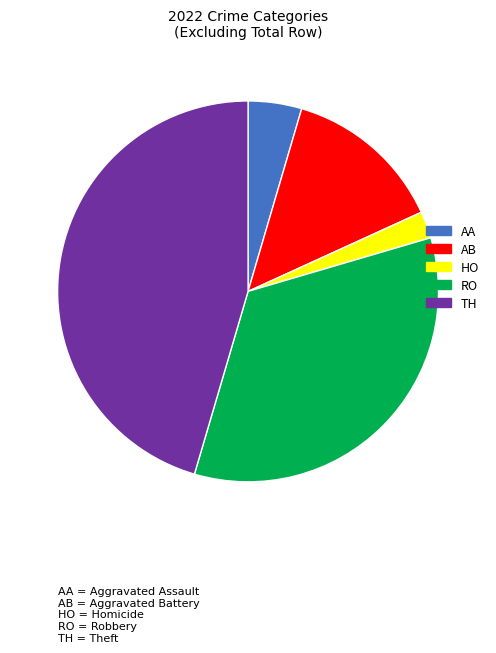

Rank the categories by value from lowest to highest.

HO, AA, AB, RO, TH